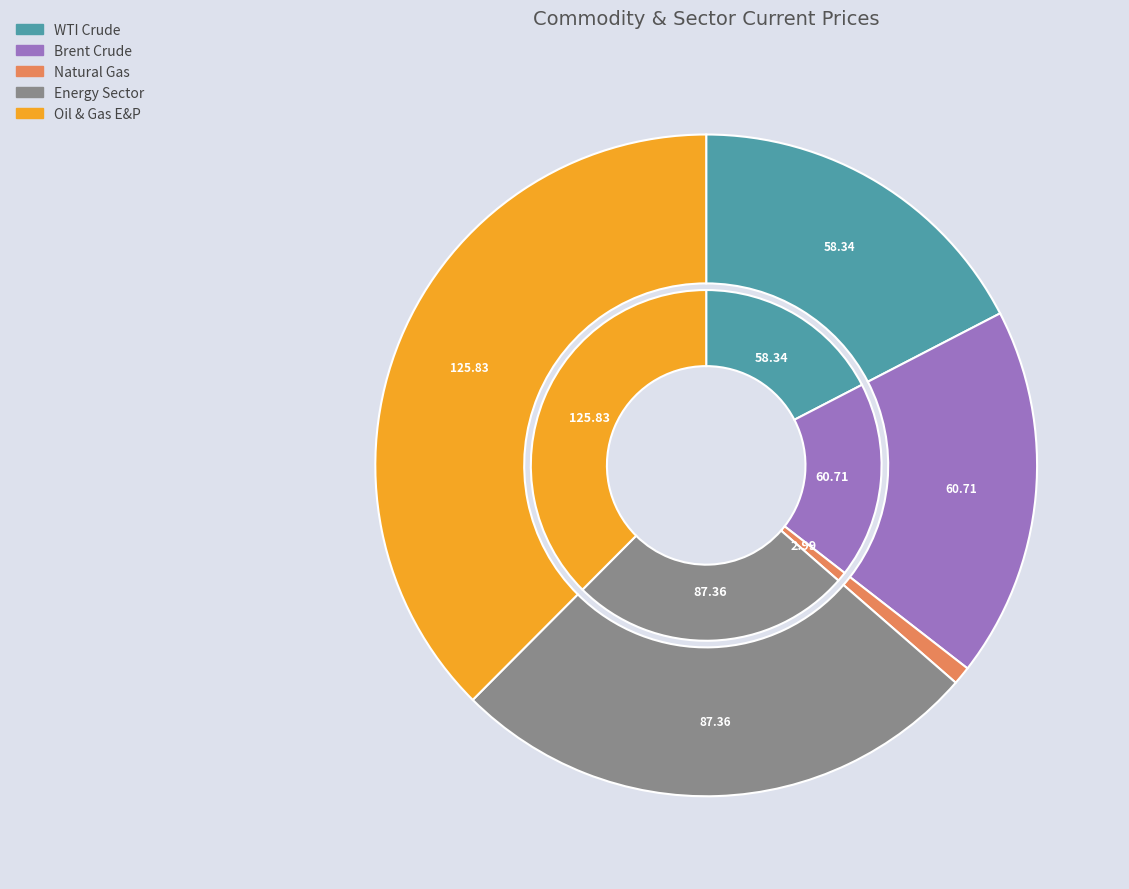

Between Brent Crude and Energy Sector, which is larger?

Energy Sector